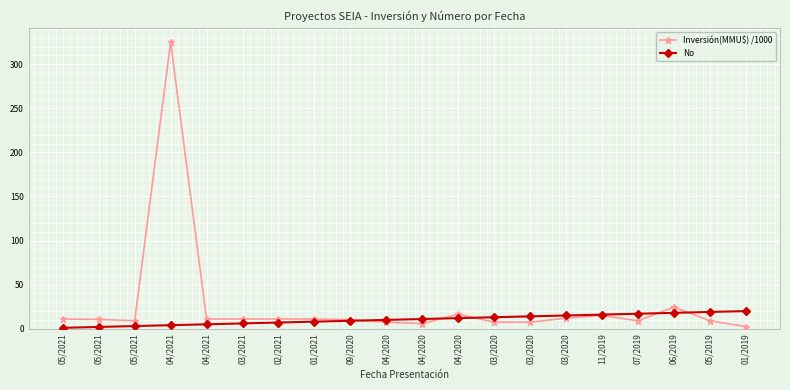

Which category has the lowest value in the Inversión(MMU$) /1000 series?

01/2019